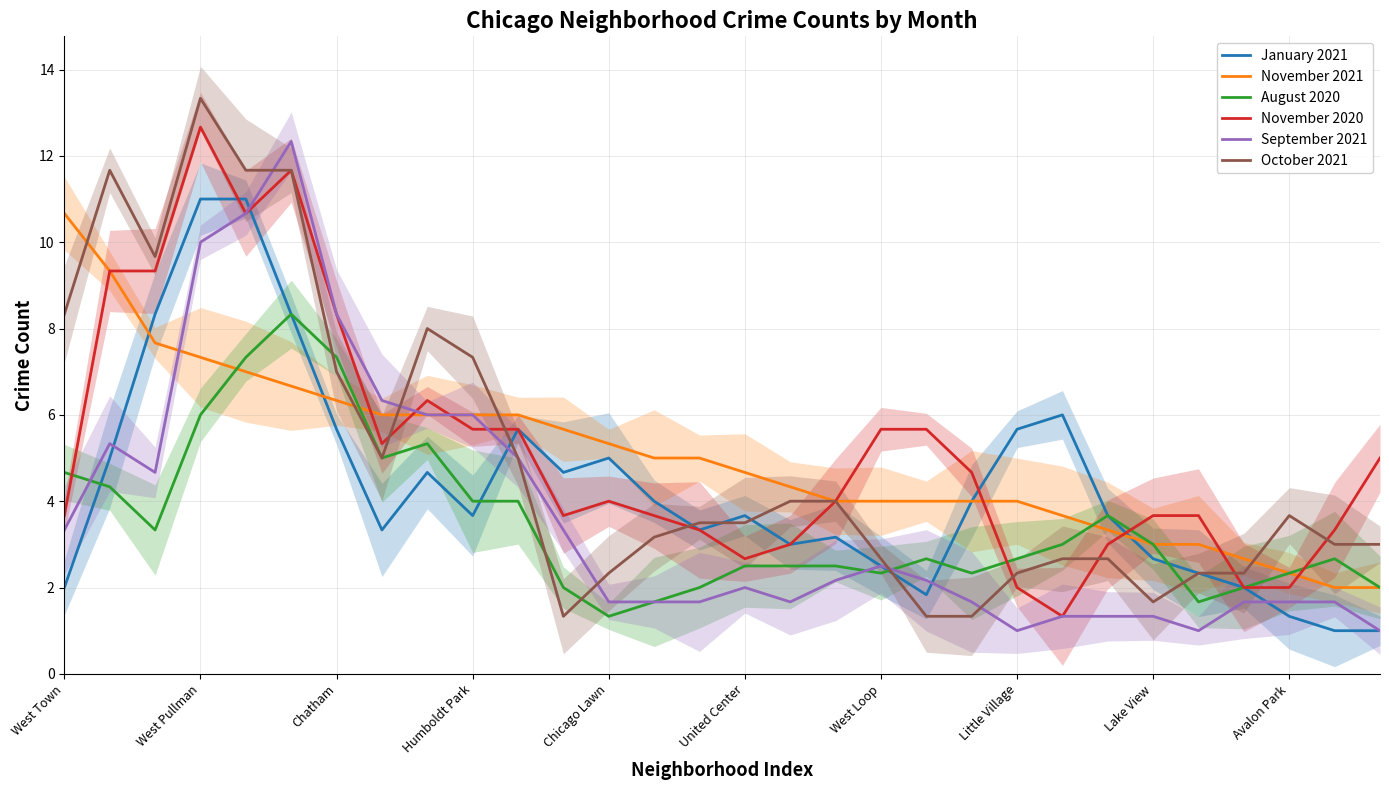

What is the maximum value for November 2021?

10.7